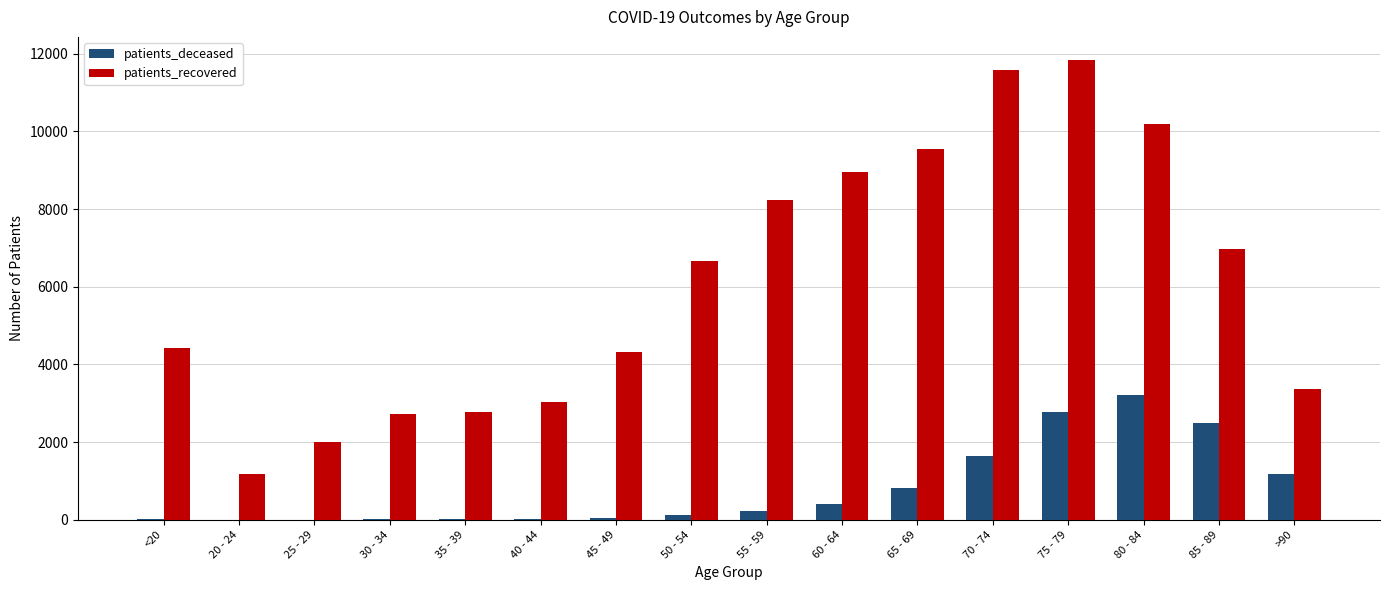

Which series has the largest total across all categories?

patients_recovered